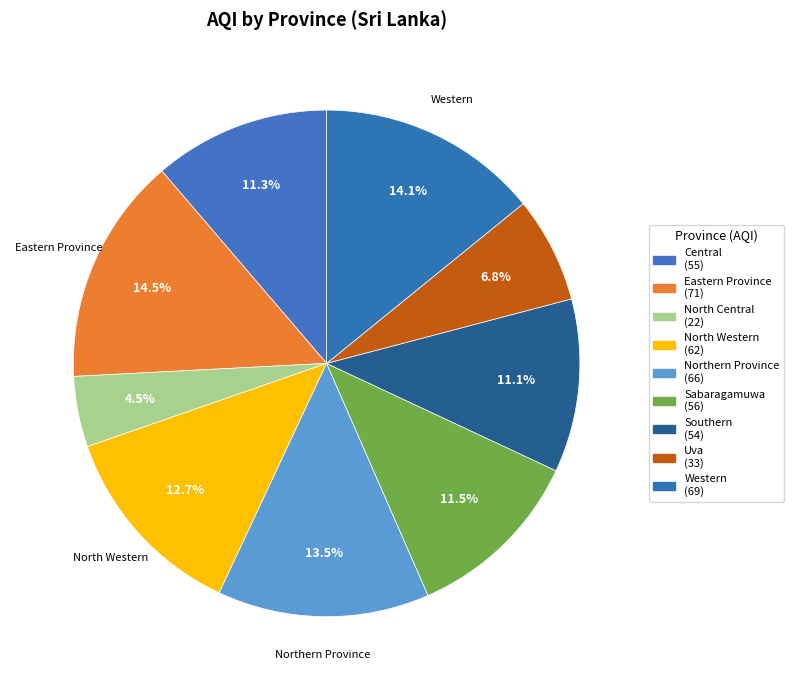

How many segments does this pie chart have?

9